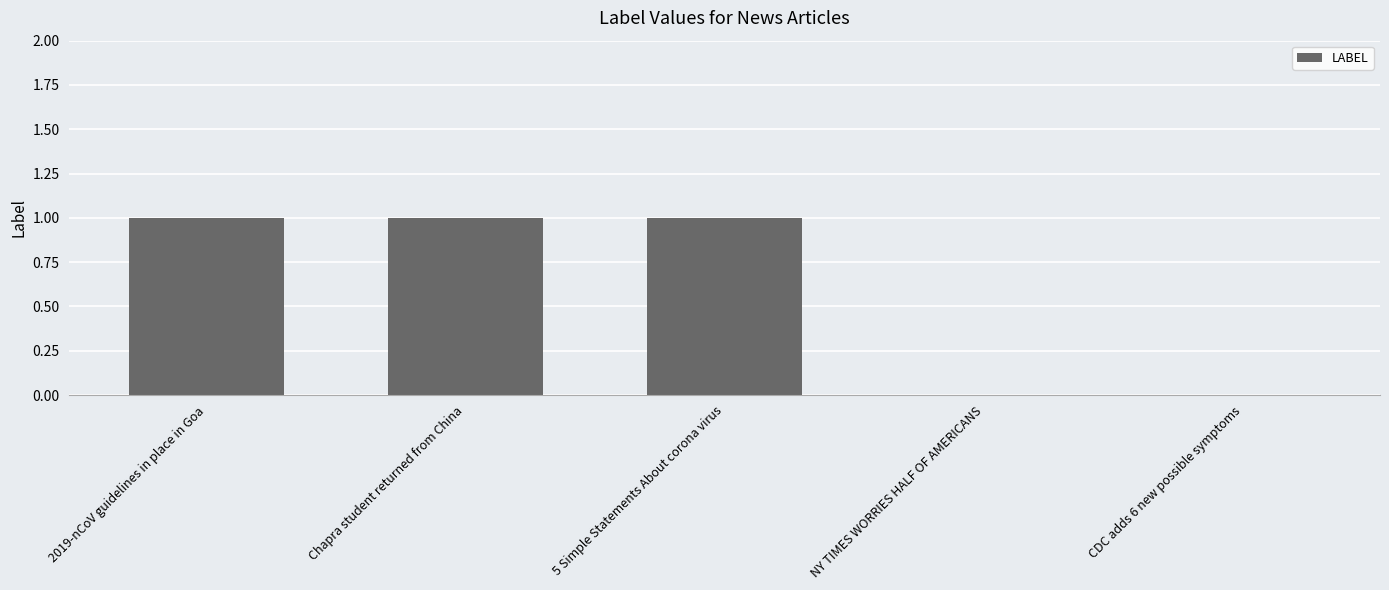

Between 5 Simple Statements About corona virus and NY TIMES WORRIES HALF OF AMERICANS, which is larger?

5 Simple Statements About corona virus